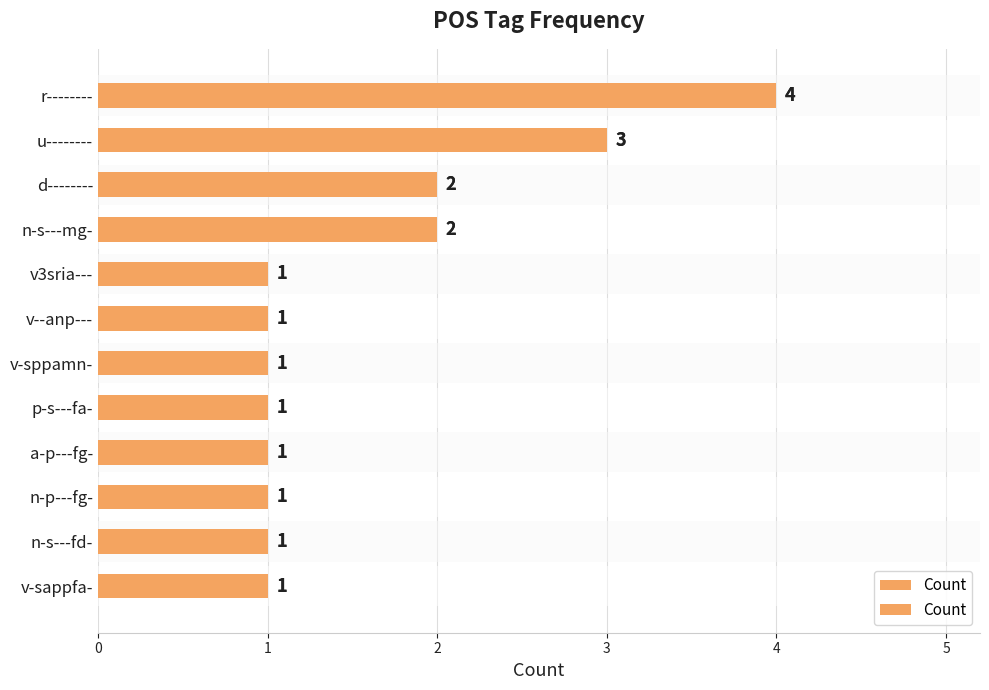

What is the approximate value at v-sappfa-?

1